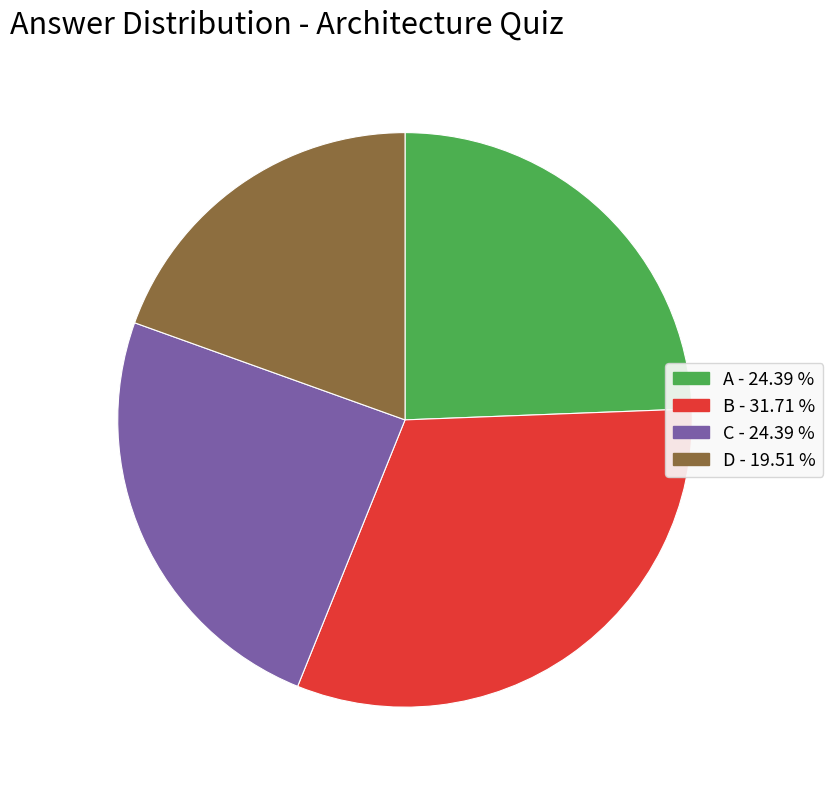

What is the largest slice in the pie chart?

B - 31.71 %